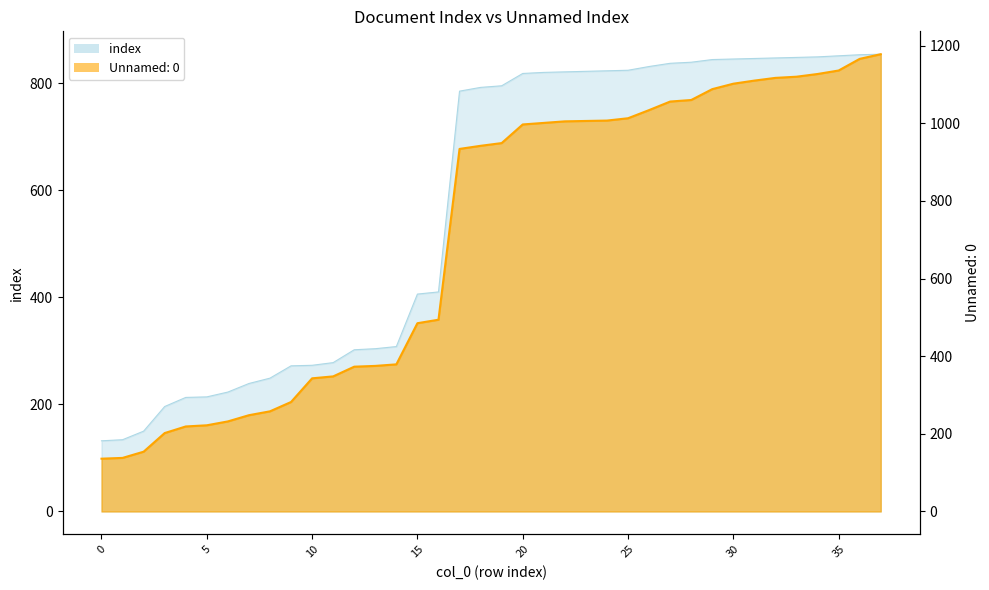

Does the chart have visible grid lines?

No